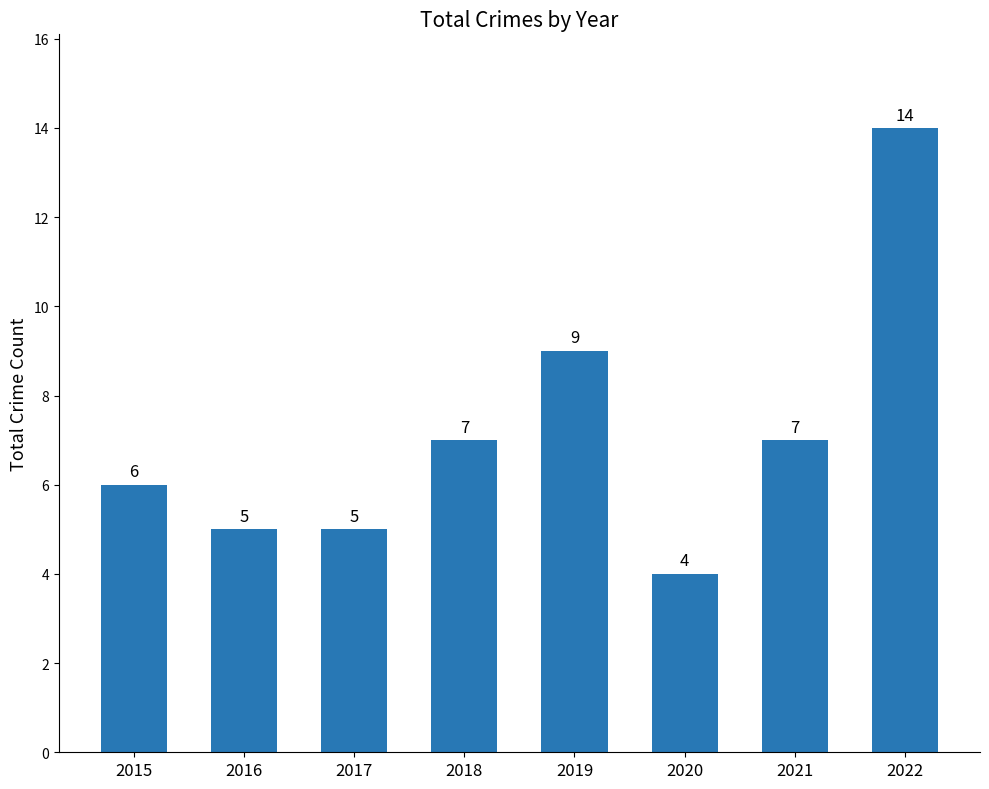

Count the number of categories in the chart.

8